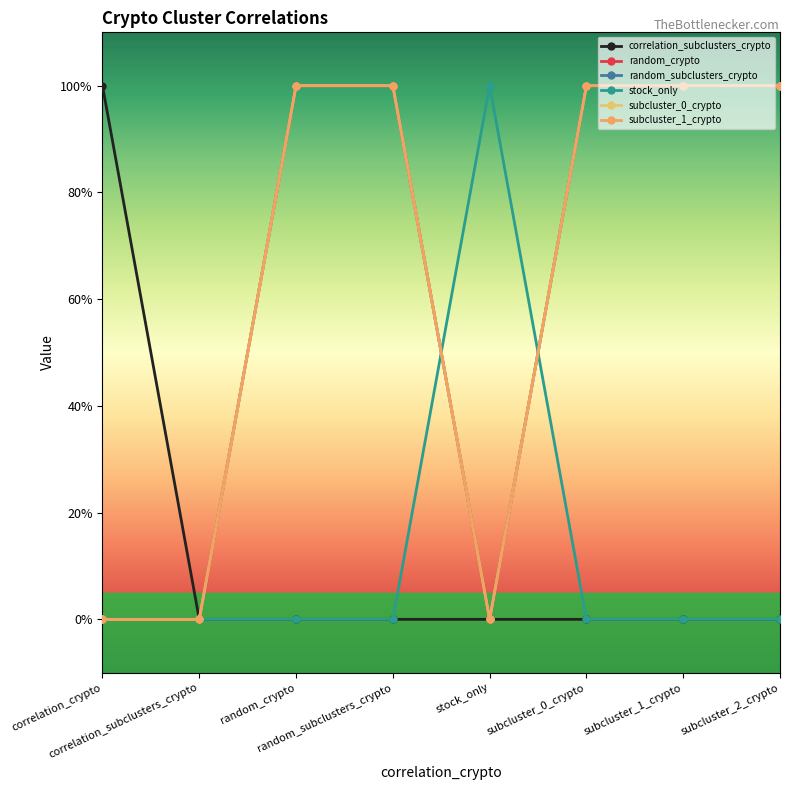

At how many categories does at least one series exceed 0?

7